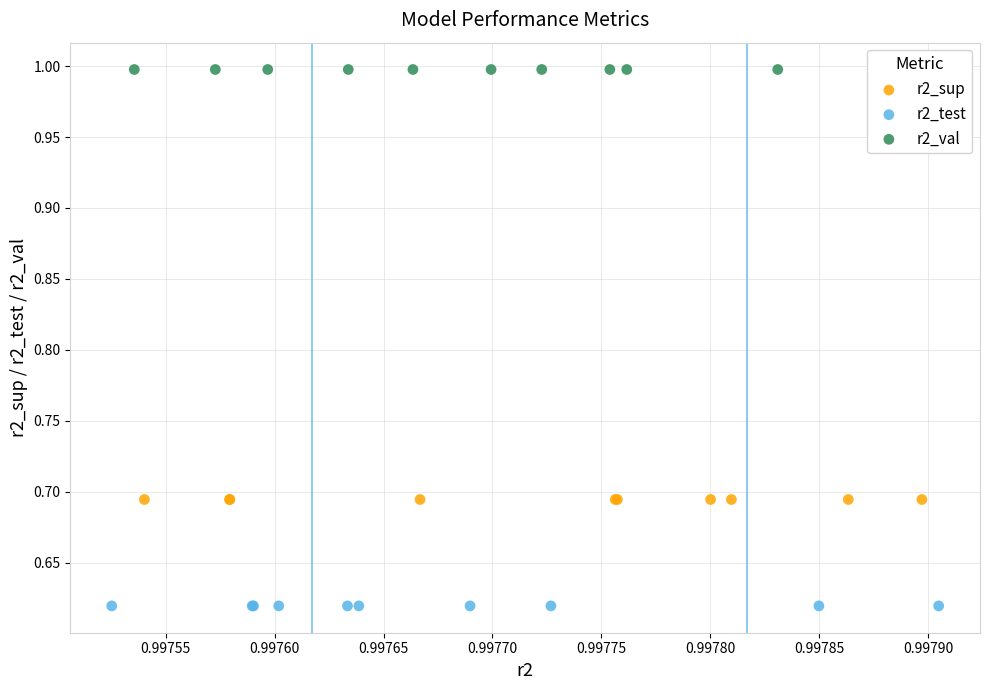

Which series contains the lowest Y value?

r2_test